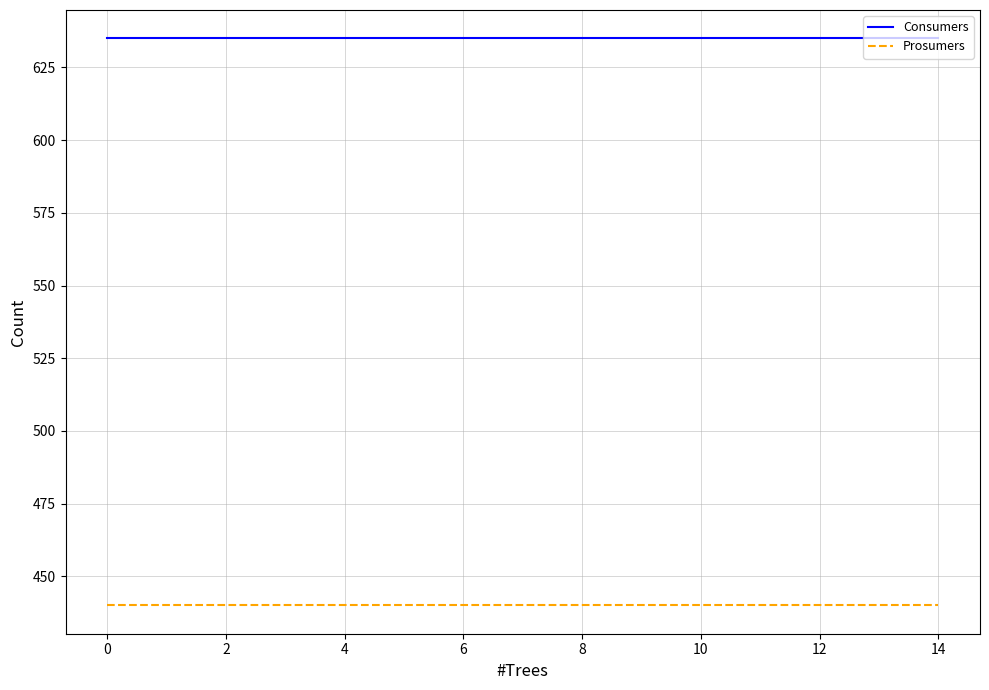

Is this an area chart (filled region under the line)?

No